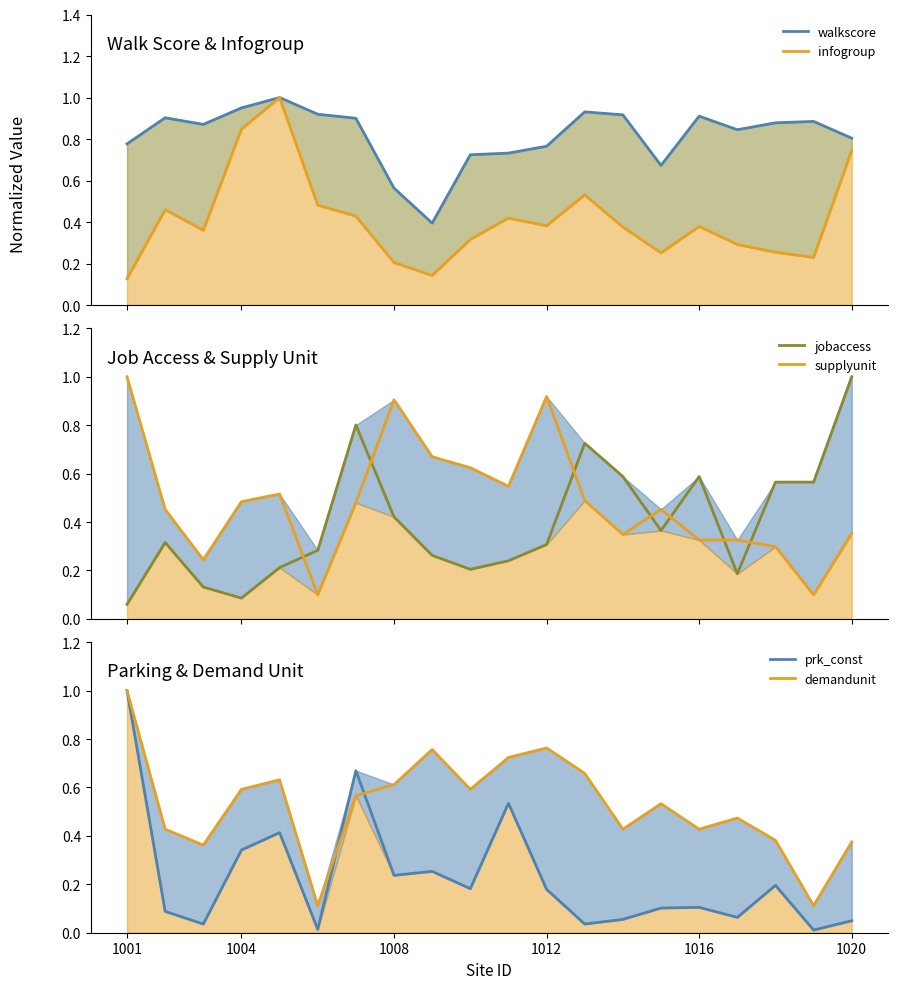

What are all the series names shown in the legend?

walkscore, infogroup, jobaccess, supplyunit, prk_const, demandunit